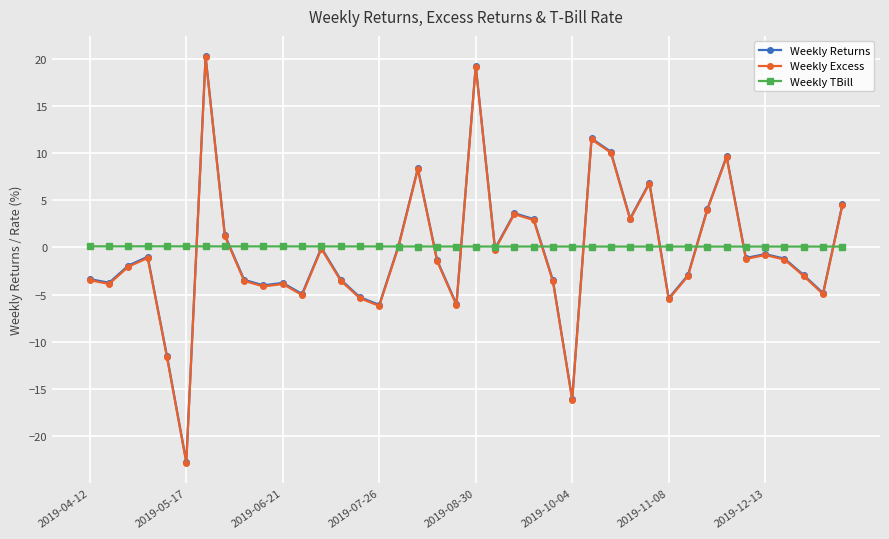

True or false: Weekly Excess has more than 2 interior local peaks.

True